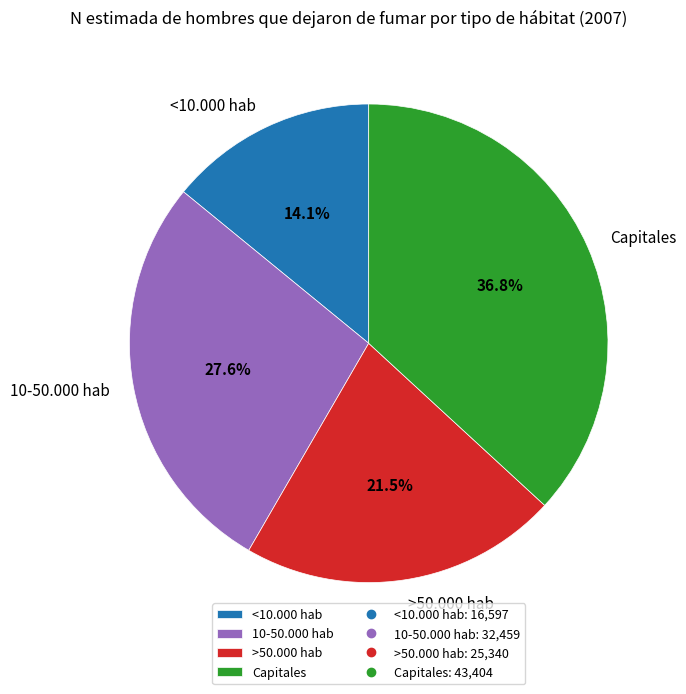

True or false: 10-50.000 hab accounts for 34% of the total.

False